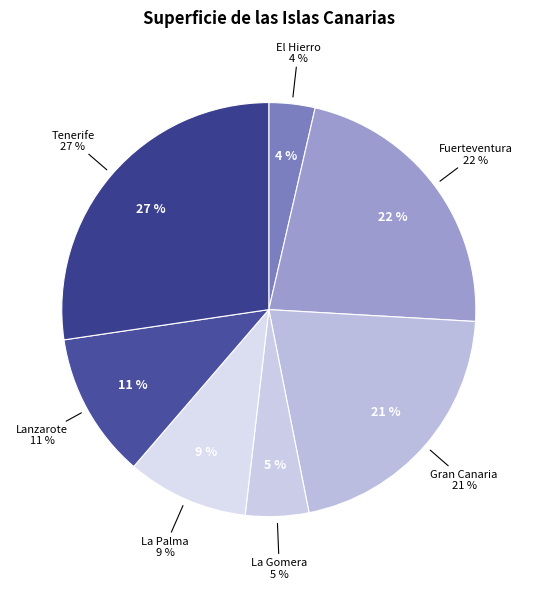

What percentage is the Gran Canaria slice, to the nearest percent?

21%